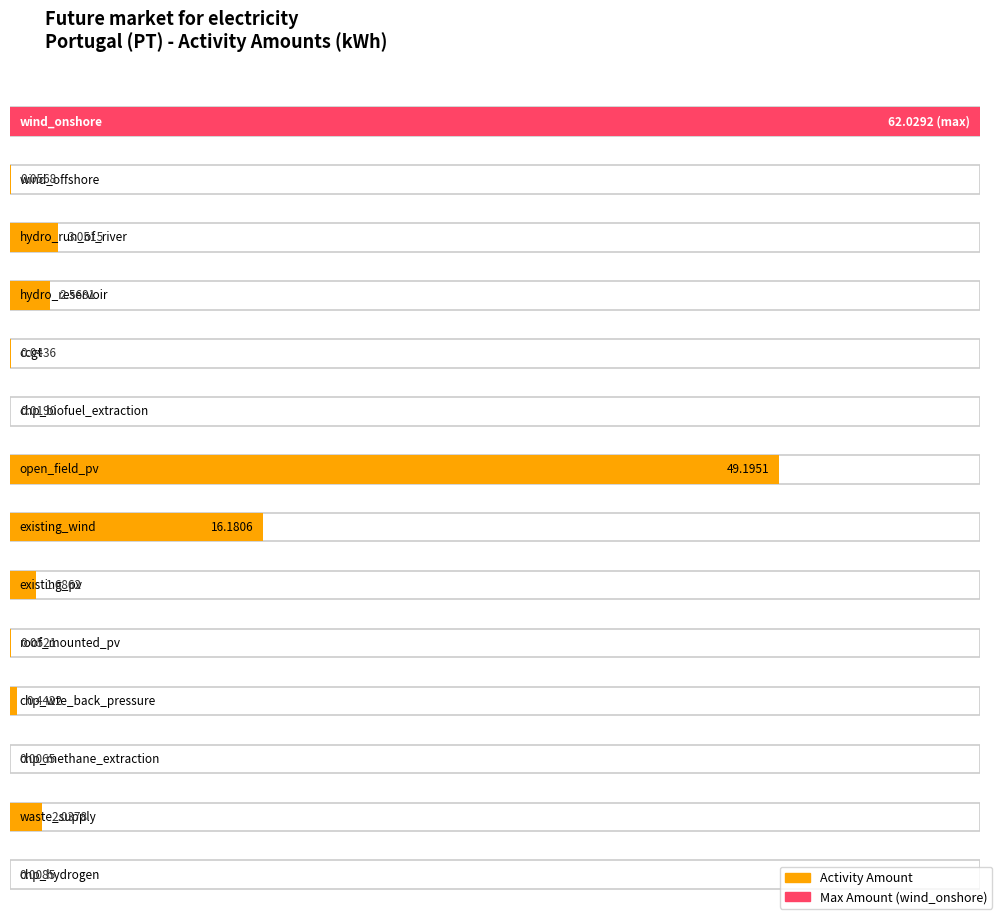

What is the change in value from wind_onshore to existing_pv?

-60.3